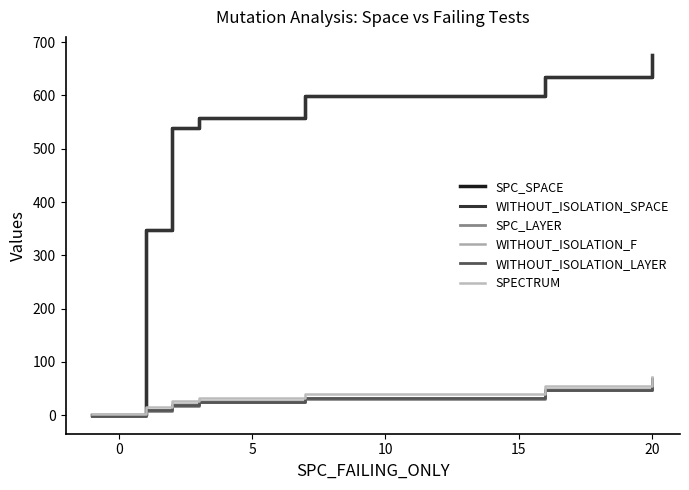

True or false: SPECTRUM and SPC_LAYER intersect in this chart.

False